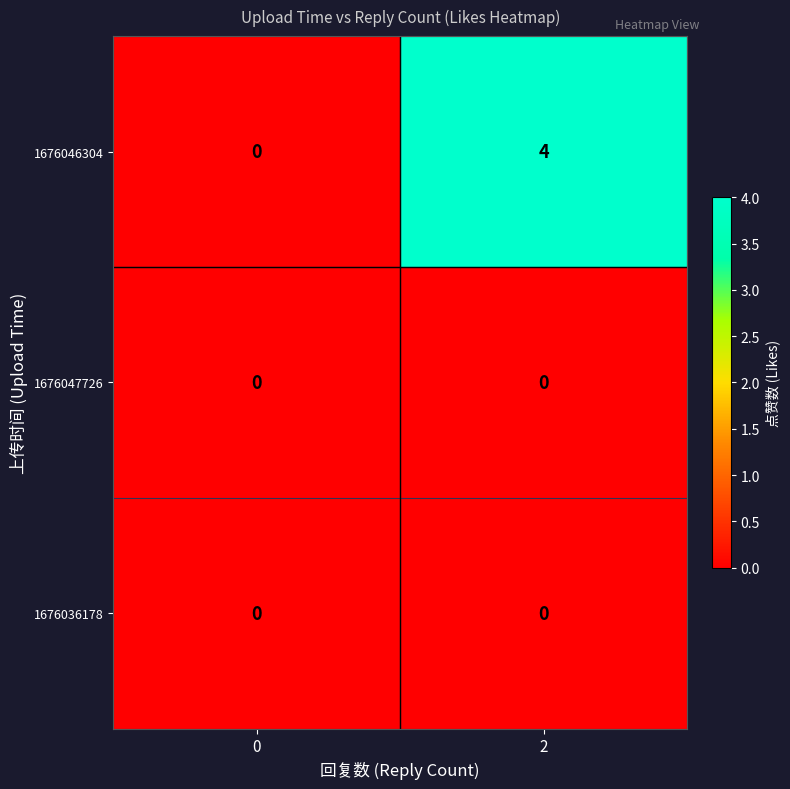

At how many categories does at least one series exceed 2?

1